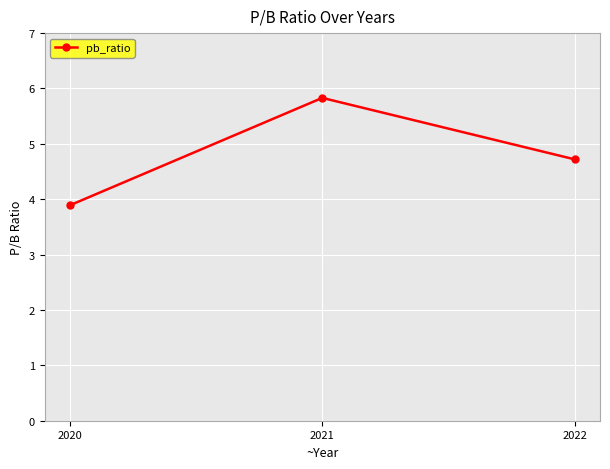

Reading left to right, transcribe all the data shown in this chart.

2020=3.9	2021=5.8	2022=4.7